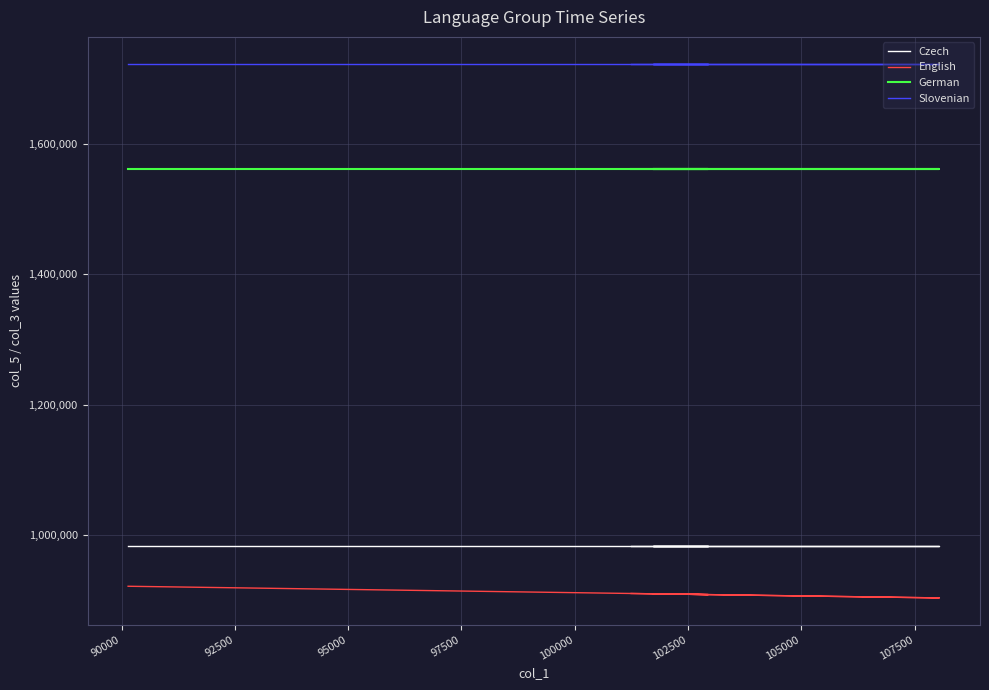

Which has a higher value, 102500 or 92500?

102500